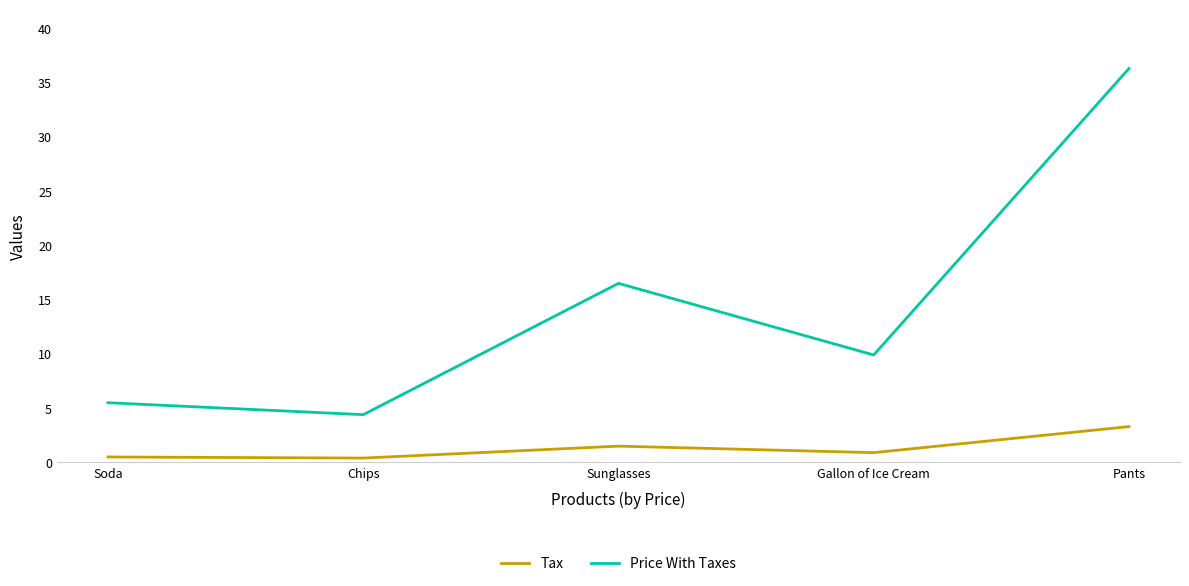

True or false: Tax and Price With Taxes cross at least once.

False